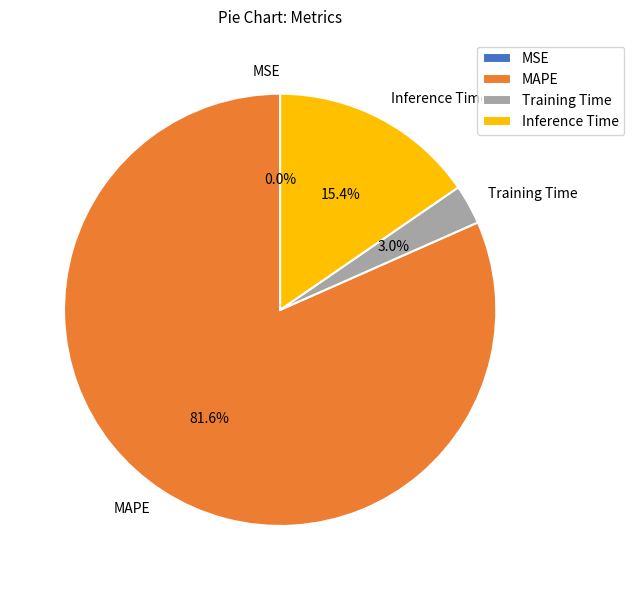

Is it true that MAPE is 95% of the pie?

False